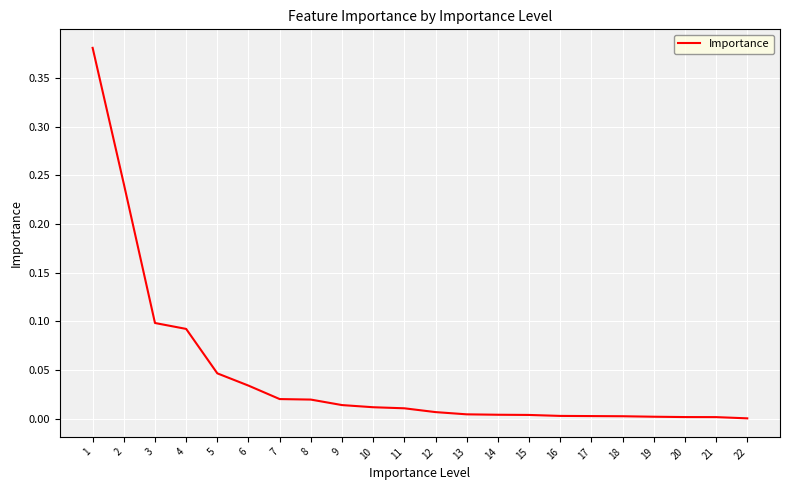

True or false: the data shows 0.0 at 19.

True